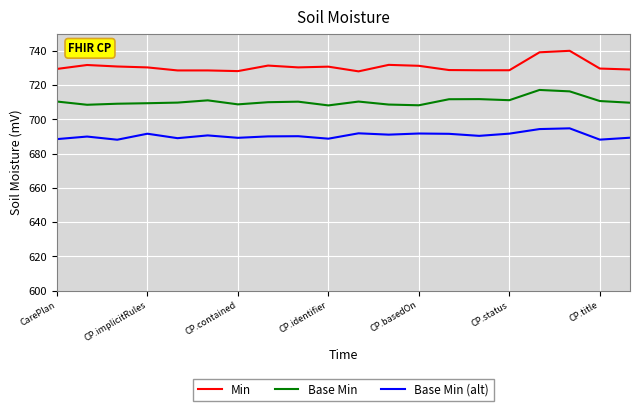

True or false: Min and Base Min cross at least once.

False